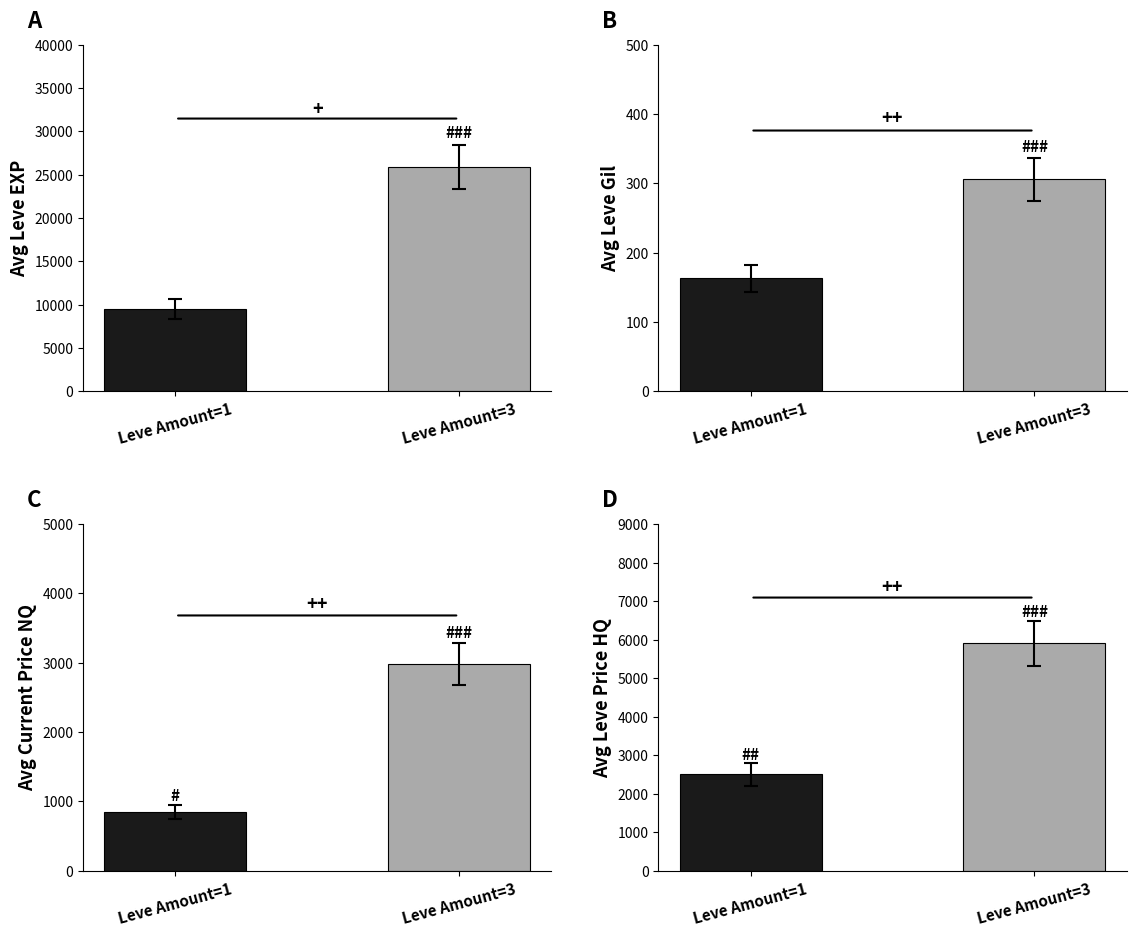

At Leve Amount=1, list the series in order from largest to smallest.

Avg EXP, Avg Leve Price HQ, Avg Price NQ, Avg Gil